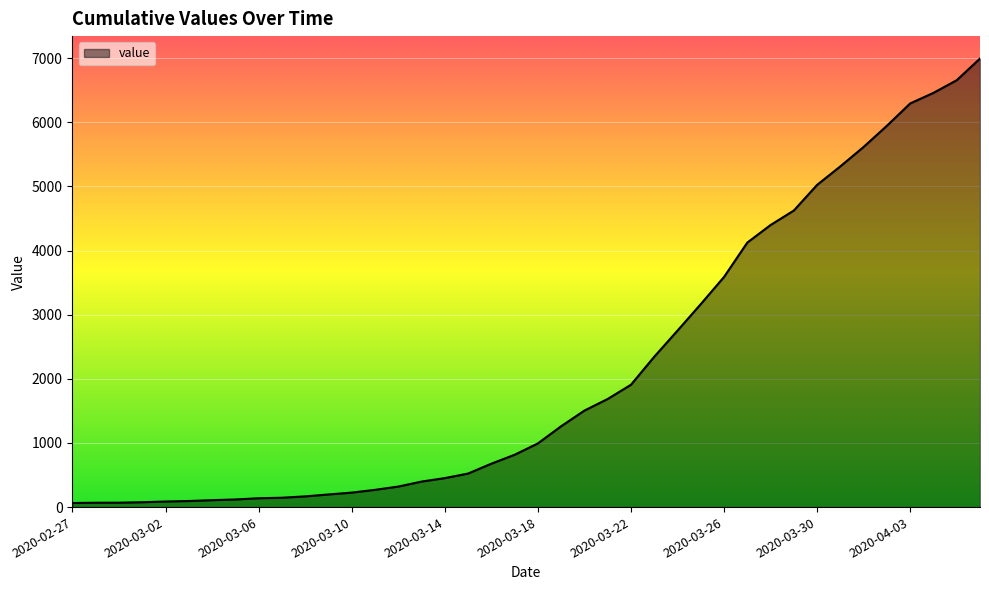

What is the difference between the maximum and minimum values?

6931